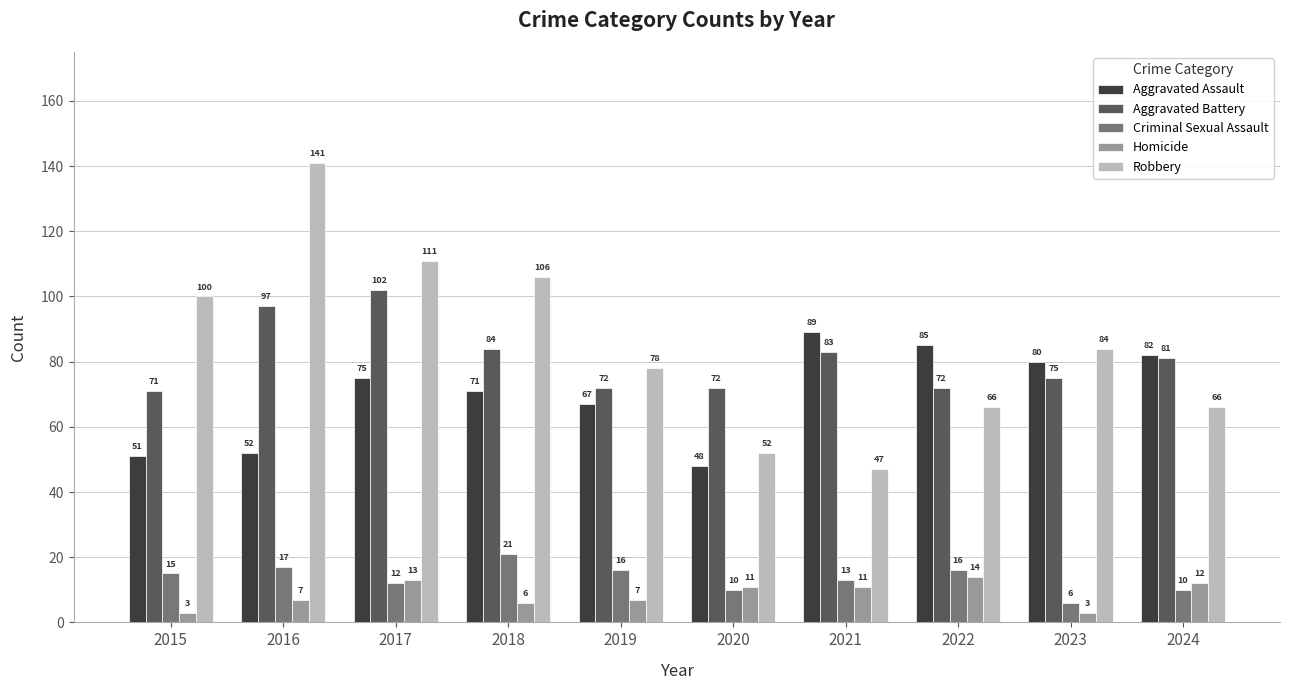

Reading right to left, extract all data points from this chart.

Aggravated Assault: 82	80	85	89	48	67	71	75	52	51
Aggravated Battery: 81	75	72	83	72	72	84	102	97	71
Criminal Sexual Assault: 10	6	16	13	10	16	21	12	17	15
Homicide: 12	3	14	11	11	7	6	13	7	3
Robbery: 66	84	66	47	52	78	106	111	141	100